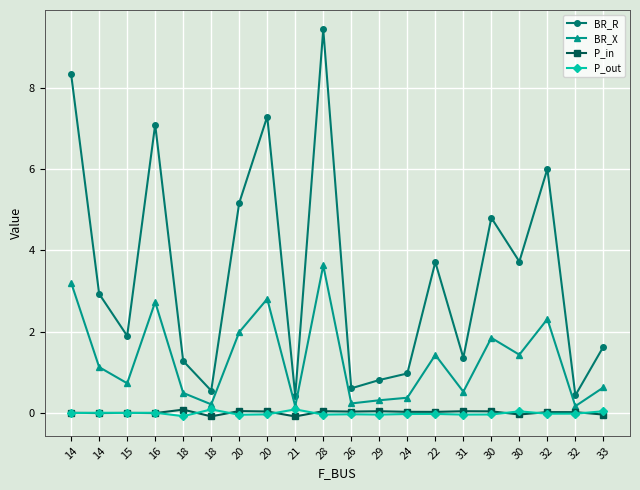

What are all the series names shown in the legend?

BR_R, BR_X, P_in, P_out